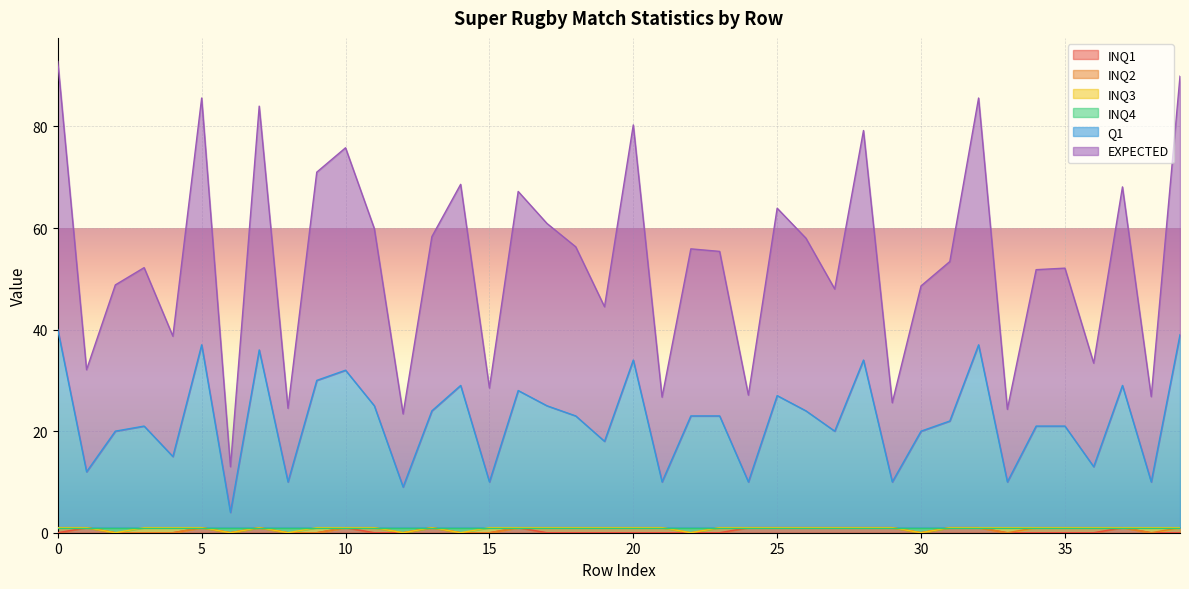

What is the spread (max minus min) of values at 39?

89.9